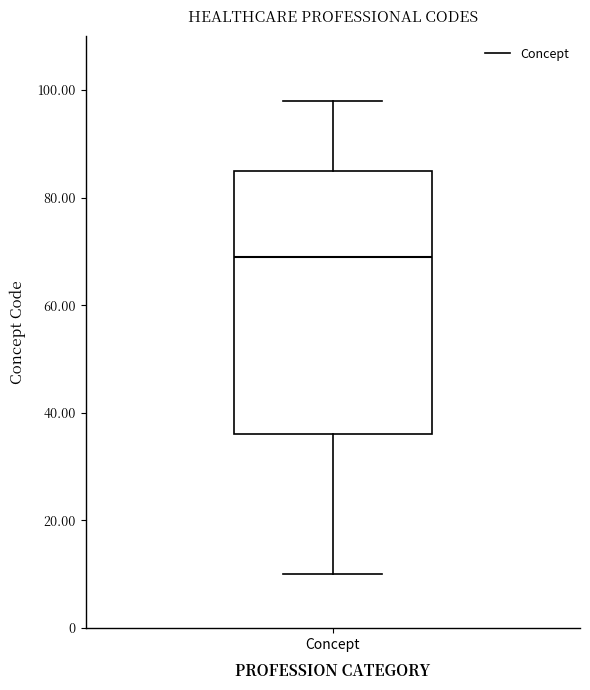

Read this box plot against the y-axis: the position of the median line, the range covered by the box, and the ends of both whiskers. The values are not printed on the chart, so give them approximately, as read against the axis.

median 70, box 36 to 86, whiskers 10 to 98